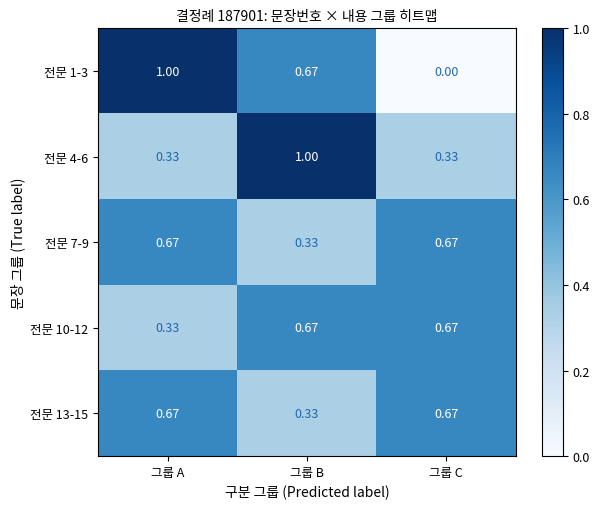

At which category does the chart reach its minimum across all series?

그룹 C